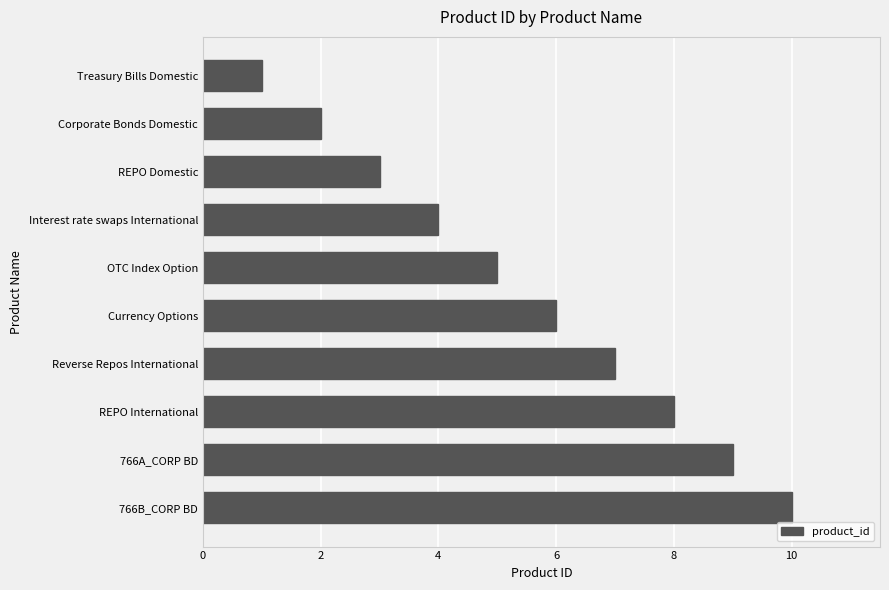

What is the change in value from Currency Options to Reverse Repos International?

+1